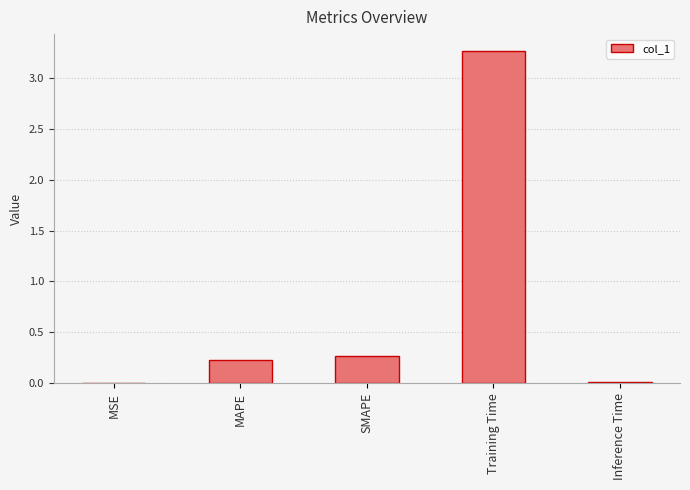

The chart shows a value of 1.8 at Training Time. True or false?

False